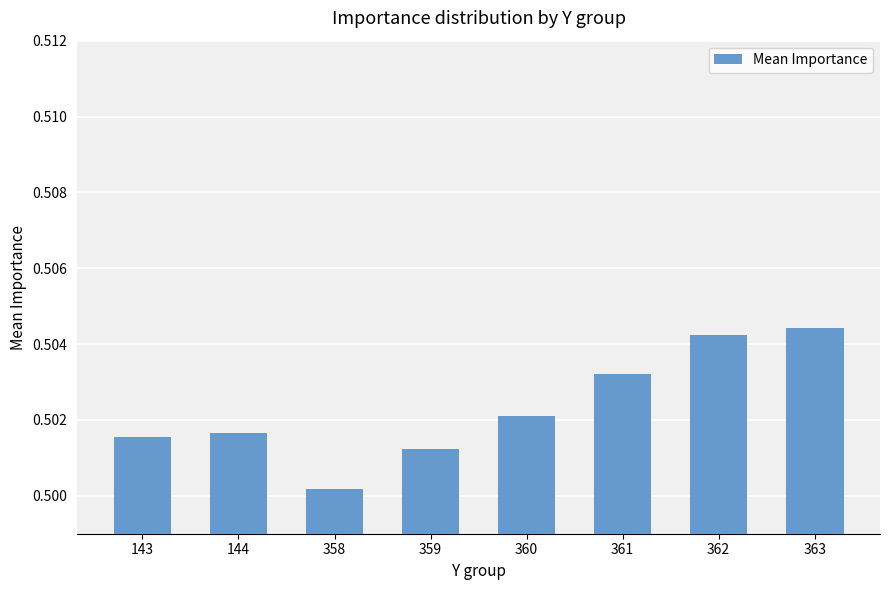

The chart shows a value of 0.1 at 143. True or false?

False